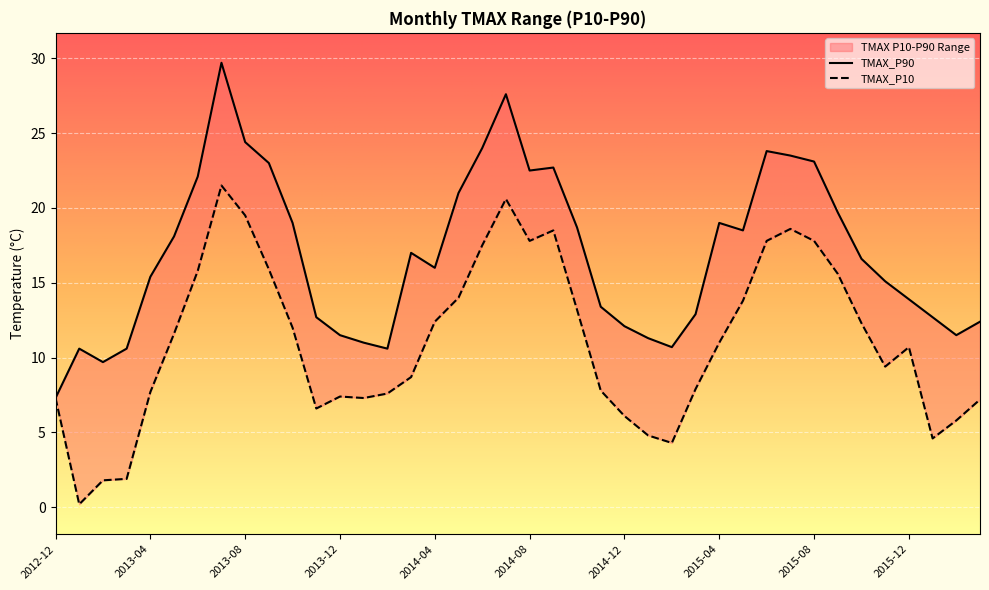

What is the highest value of the TMAX_P90 series?

29.7